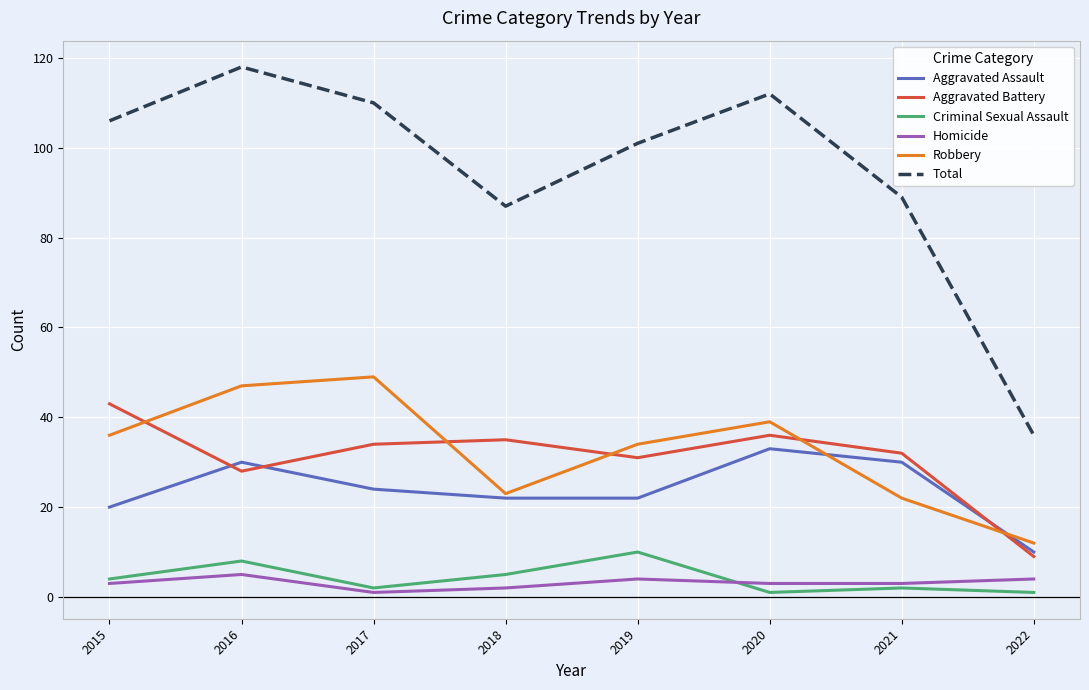

The Criminal Sexual Assault series shows 2 at 2017. True or false?

True